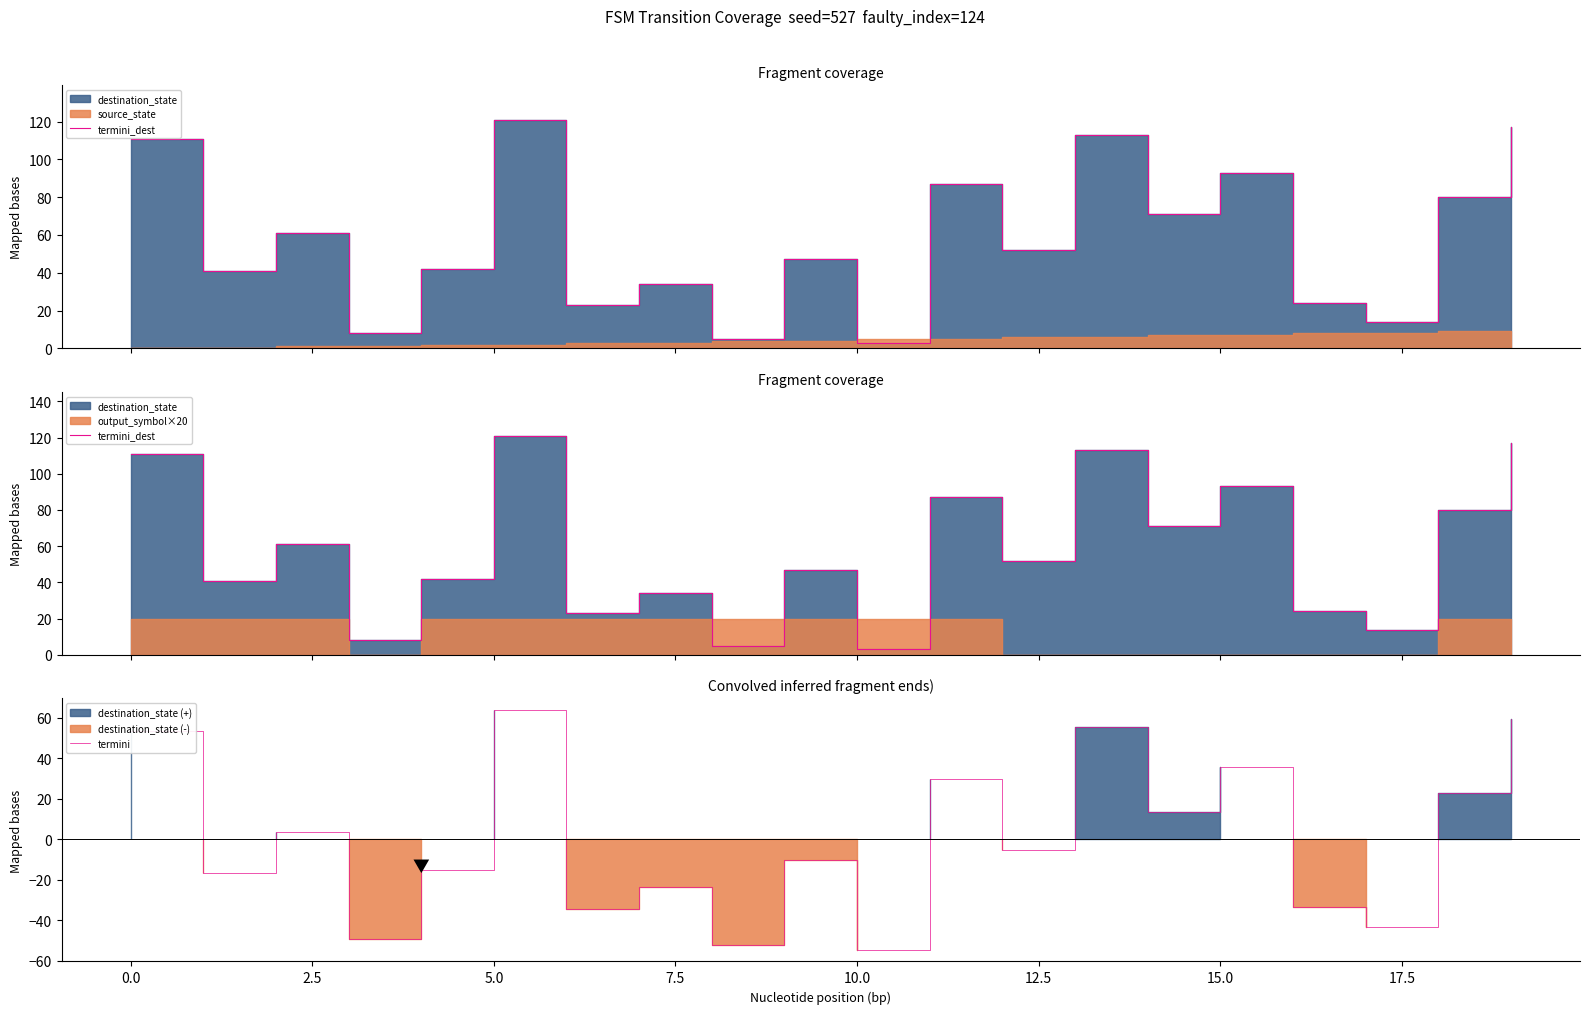

True or false: termini_dest and termini cross at least once.

False